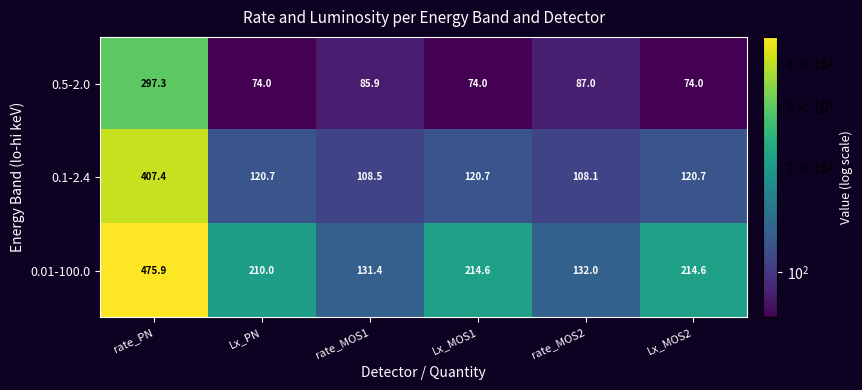

Rank the series at Lx_MOS1 from lowest to highest value.

0.5-2.0, 0.1-2.4, 0.01-100.0